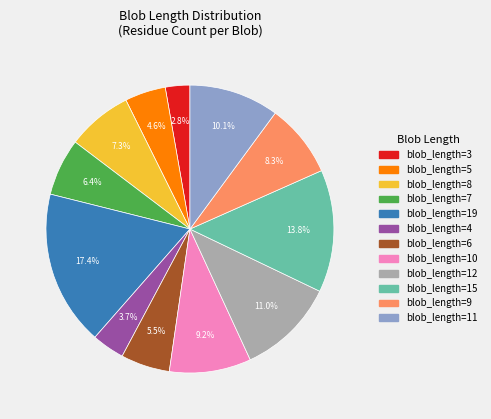

Is there any slice that represents more than half of the pie?

No